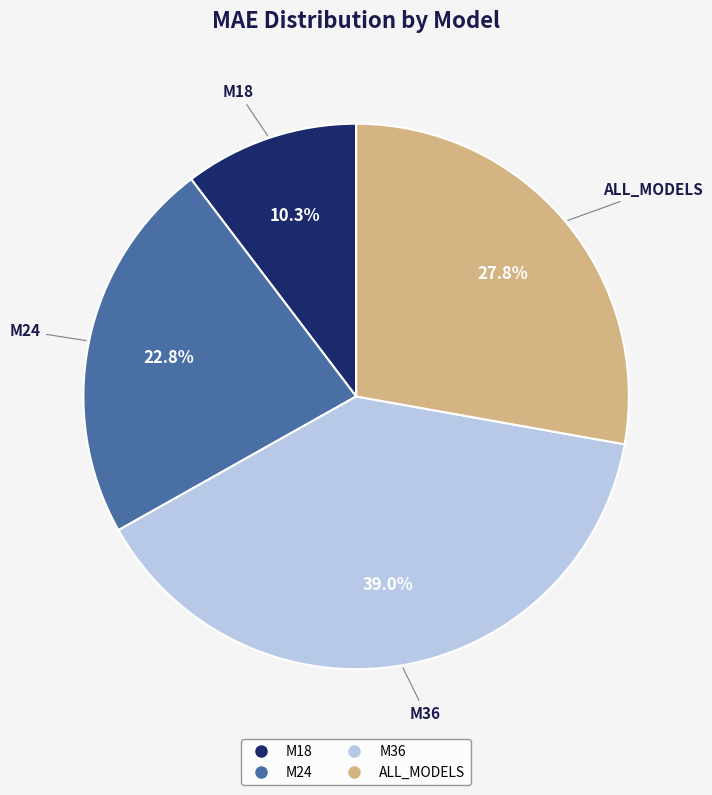

To the nearest percent, what is the average slice percentage?

25%